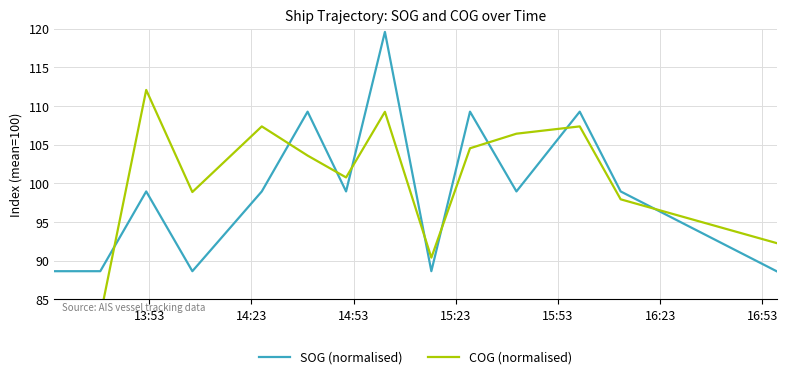

List the series in order of their peak value, lowest first.

COG (normalised), SOG (normalised)